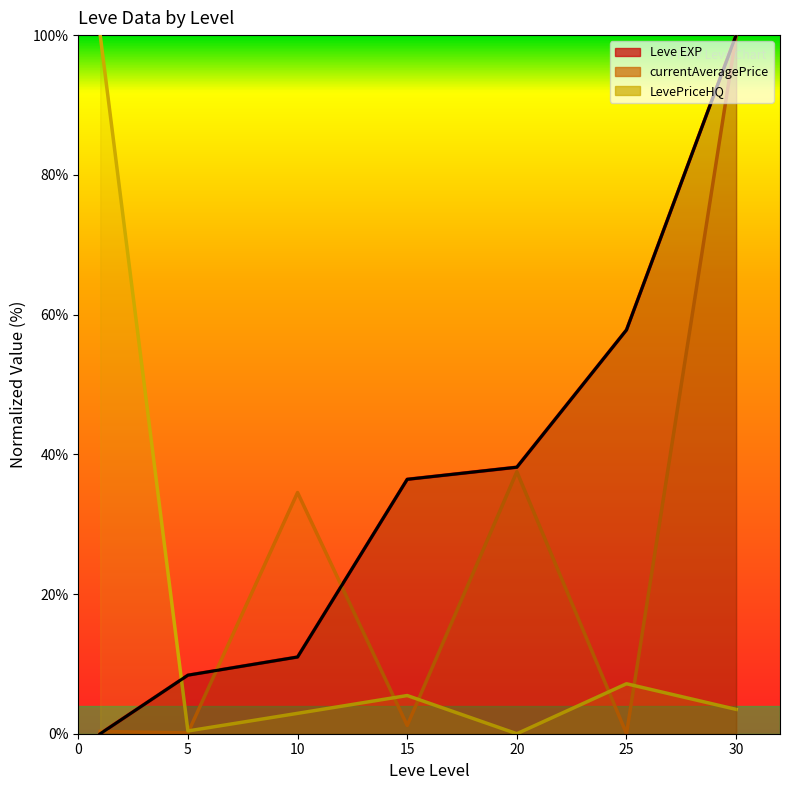

At which label does the data first exceed 36?

15